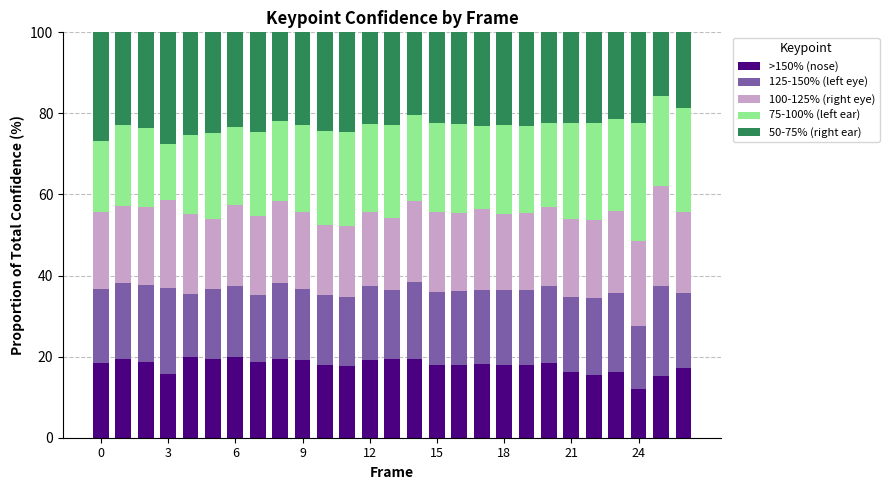

What is the lowest value of the >150% (nose) series?

12.1